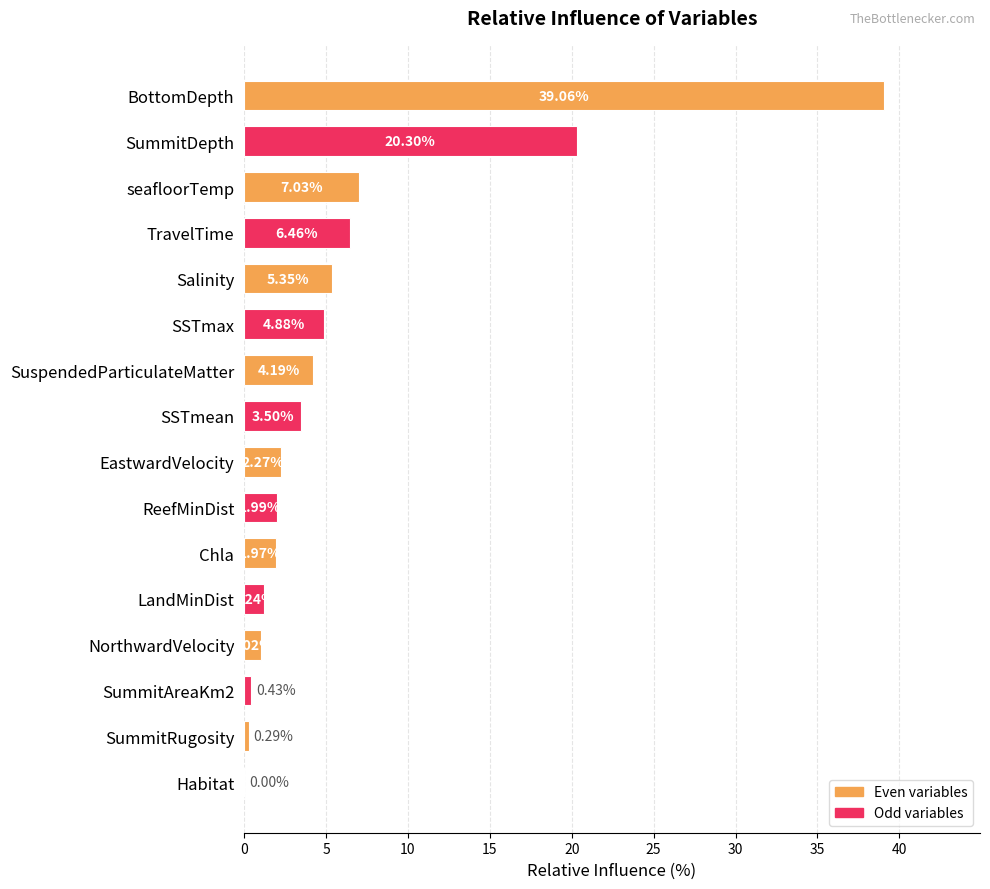

What is the sum of all values?

100.0